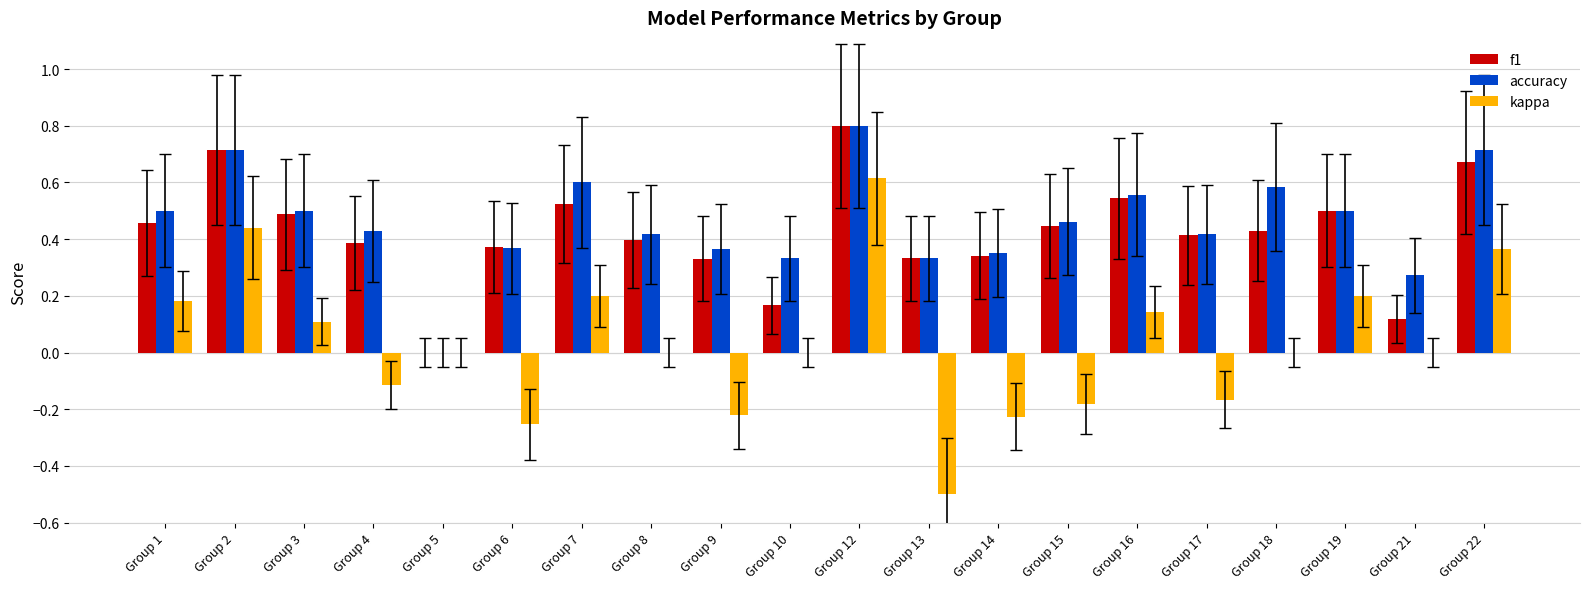

What is the sum of all f1 values?

8.4